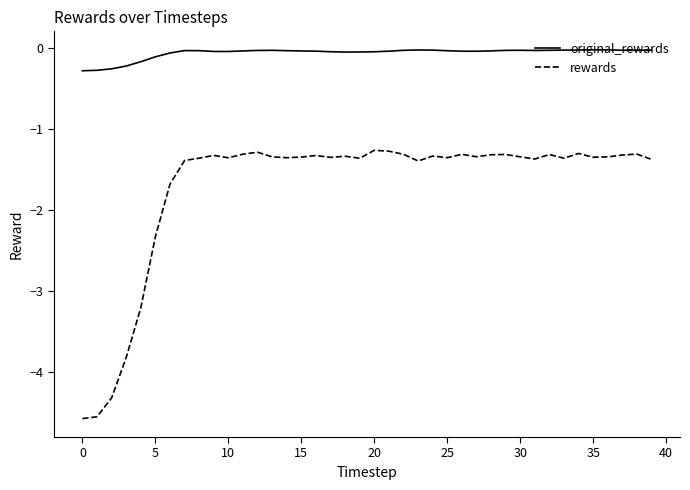

Rank the series by their maximum value, from highest to lowest.

original_rewards, rewards